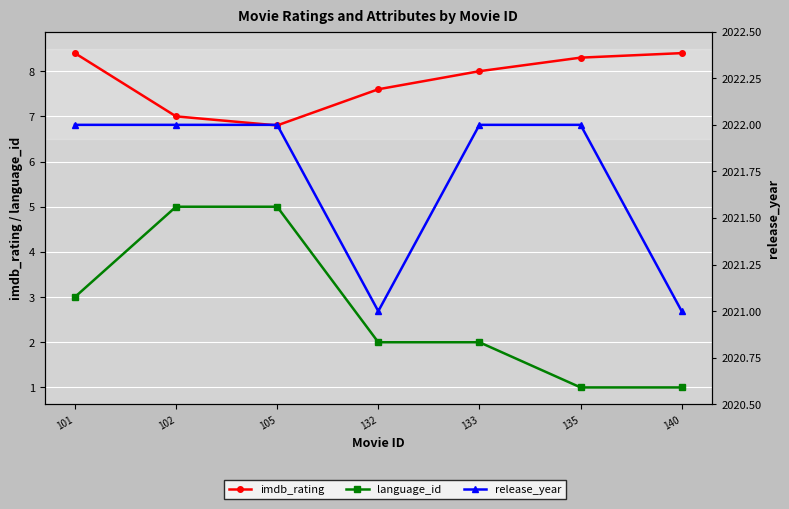

Reading left to right, transcribe all the data shown in this chart.

imdb_rating: 101=8.4	102=7.0	105=6.8	132=7.6	133=8.0	135=8.3	140=8.4
language_id: 101=3.0	102=5.0	105=5.0	132=2.0	133=2.0	135=1.0	140=1.0
release_year: 101=2022.0	102=2022.0	105=2022.0	132=2021.0	133=2022.0	135=2022.0	140=2021.0